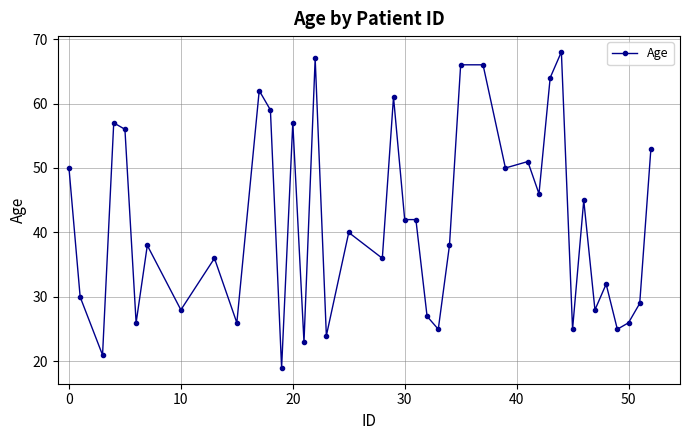

What is the maximum value shown in the chart?

68